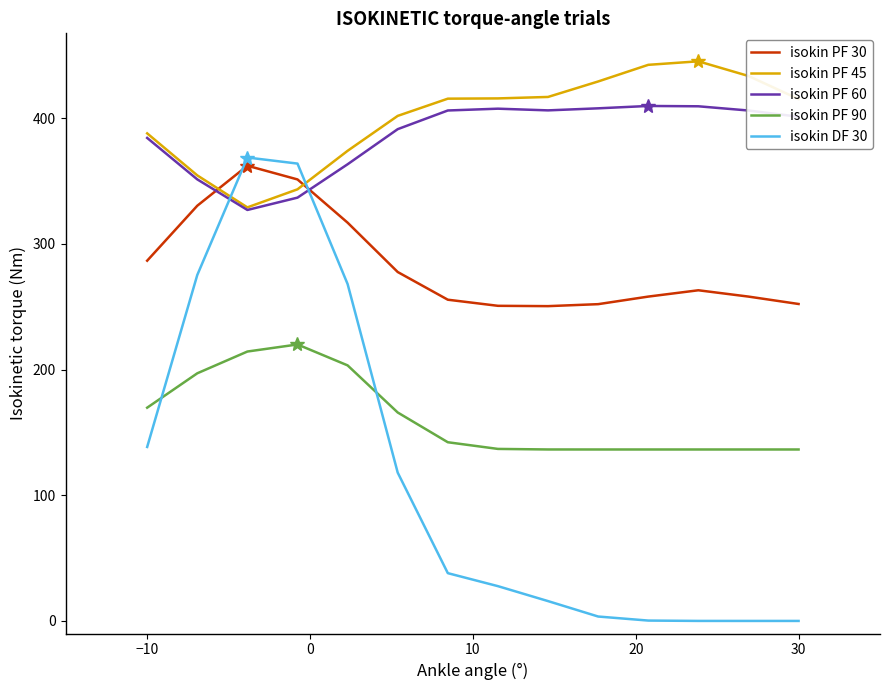

True or false: isokin PF 30 and isokin PF 60 intersect in this chart.

True